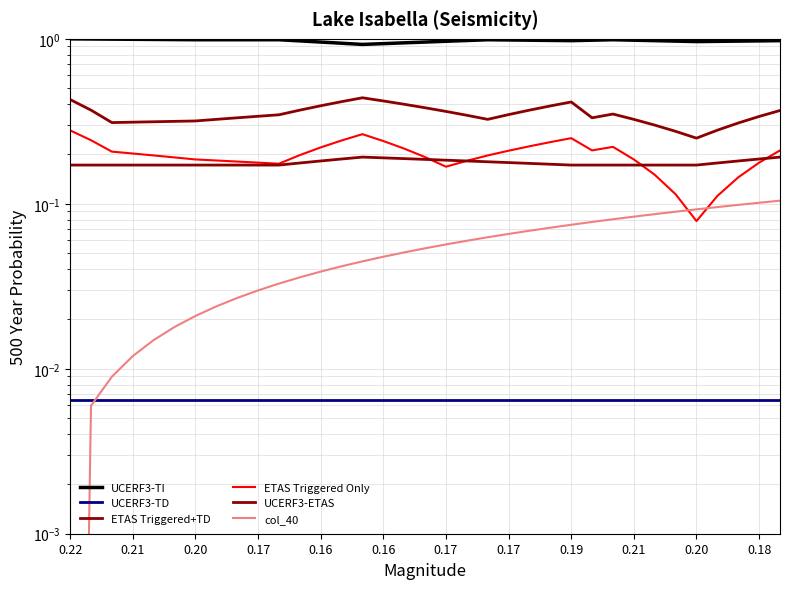

How many ETAS Triggered Only values are between 0 and 1?

35